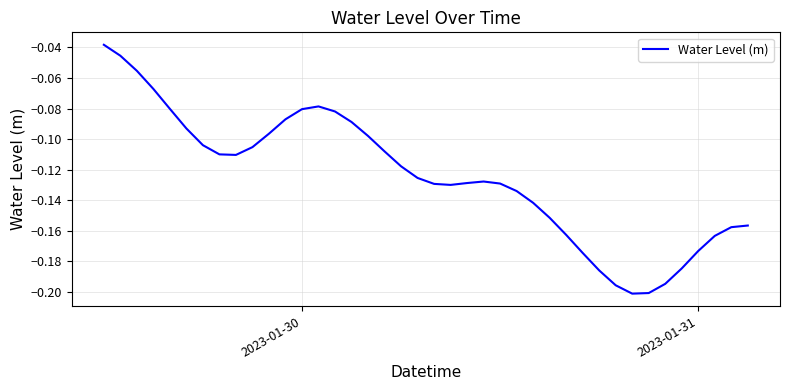

True or false: there are more than 0 points higher than both neighbors.

True